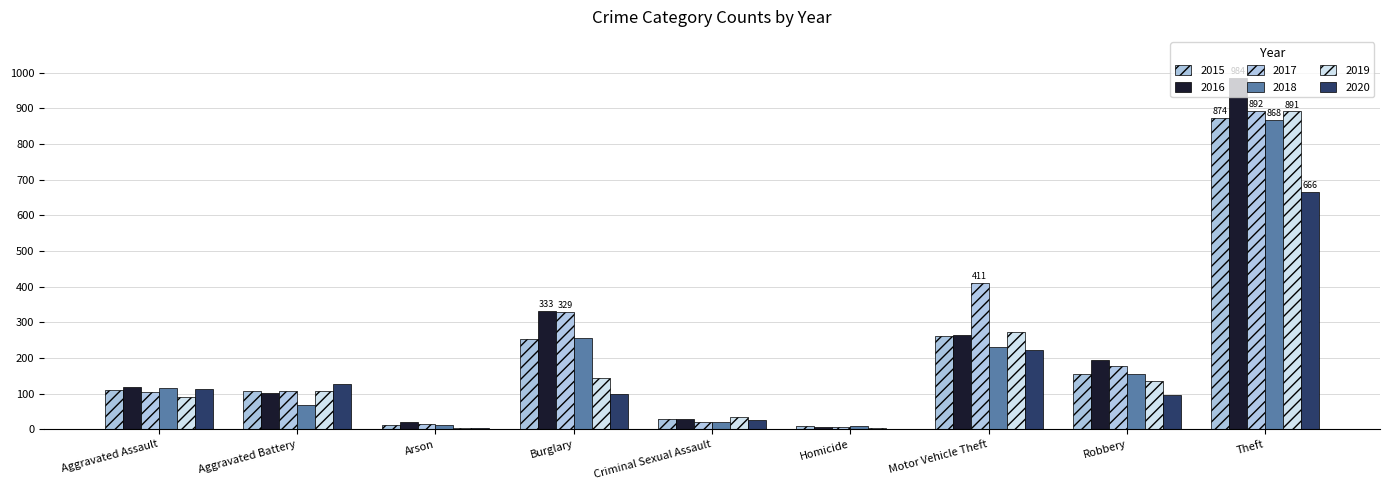

What is the difference between the 2020 values at Homicide and Burglary?

98